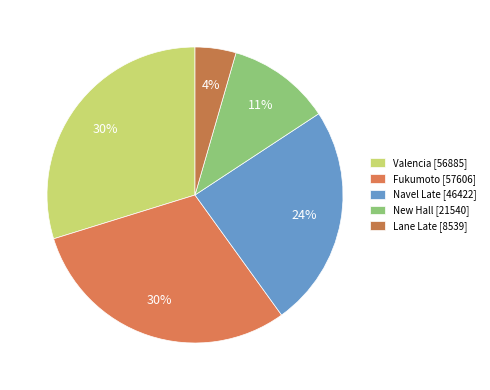

How many segments does this pie chart have?

5